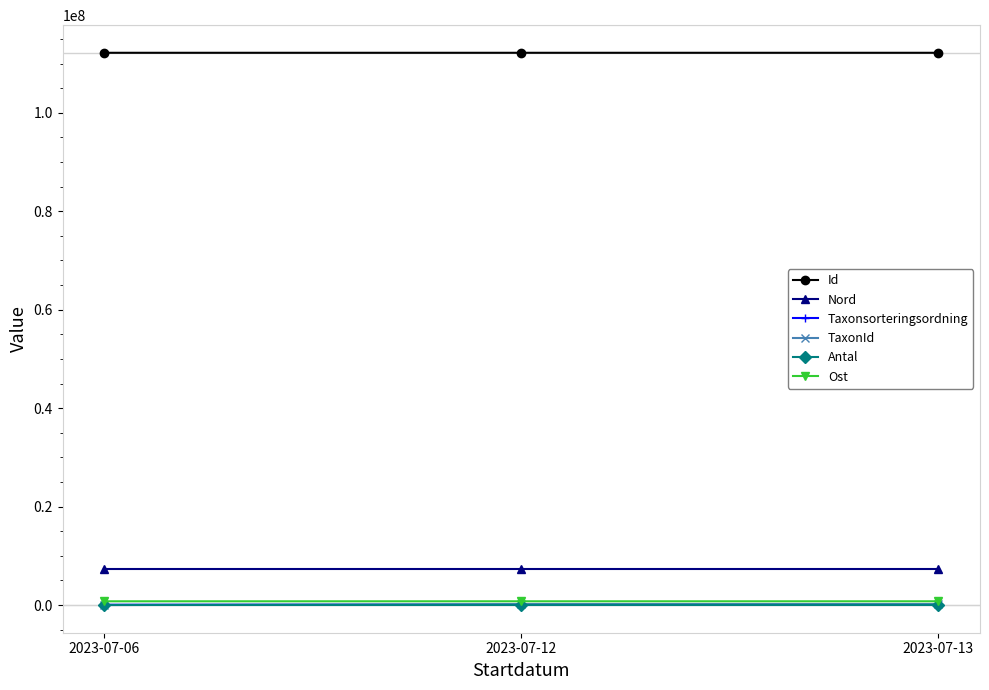

What is the sum of all Nord values?

21758933